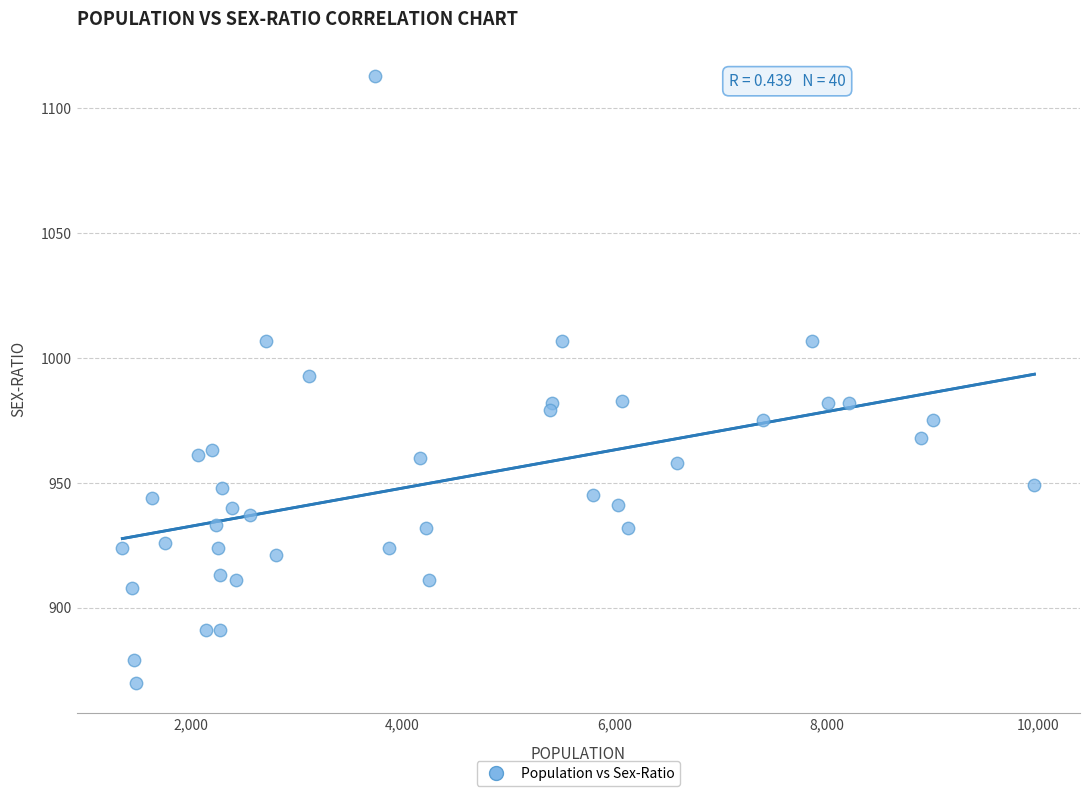

What is the range of Y values (max minus min)?

243